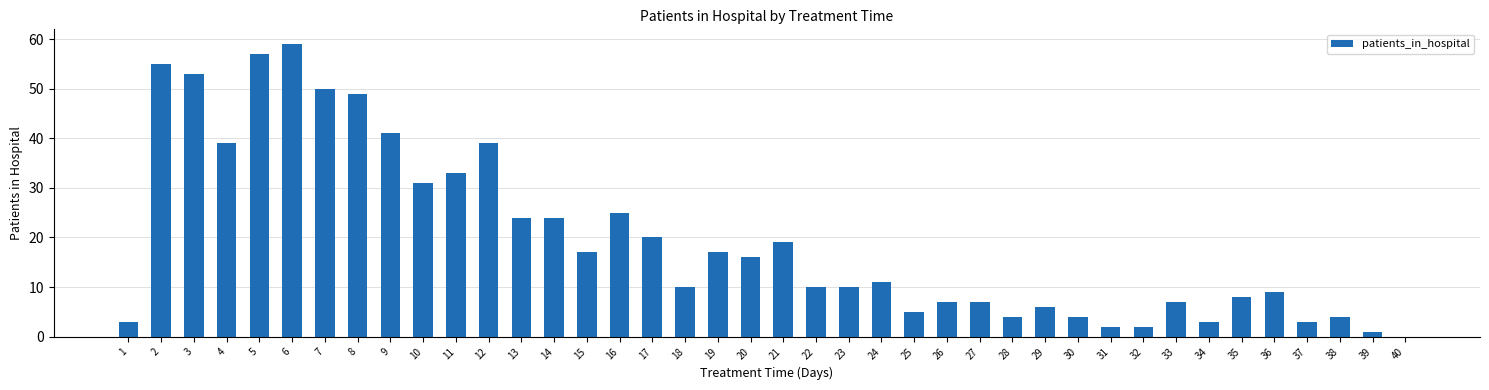

Reading right to left, what are all the values shown in this chart?

0	1	4	3	9	8	3	7	2	2	4	6	4	7	7	5	11	10	10	19	16	17	10	20	25	17	24	24	39	33	31	41	49	50	59	57	39	53	55	3